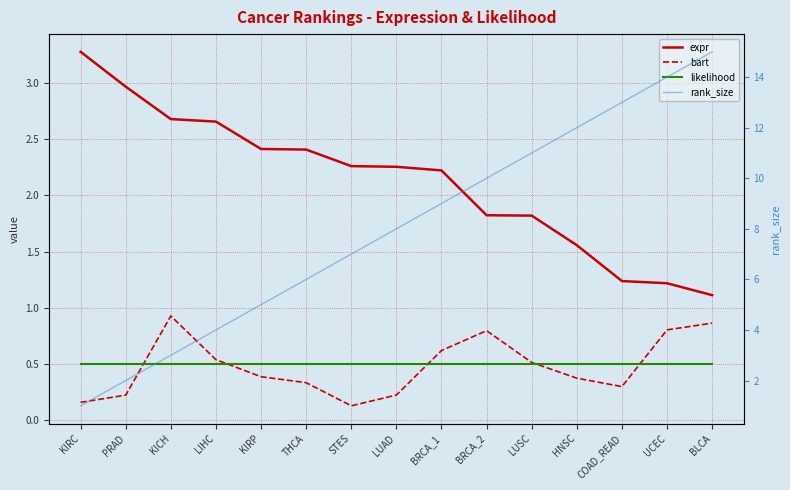

True or false: expr and rank_size cross at least once.

True